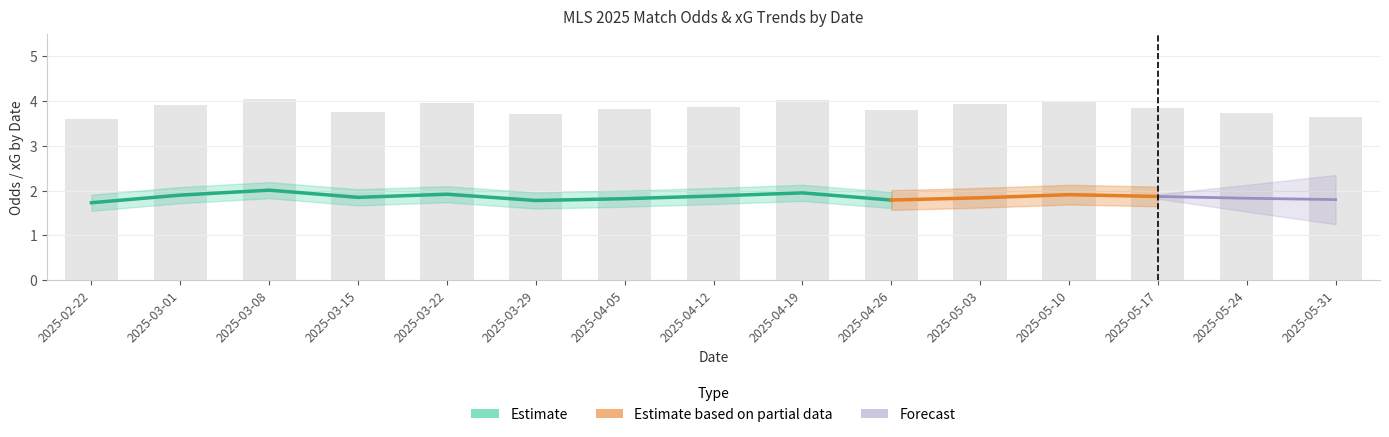

What is the label of the 8th bar from the right?

2025-04-12